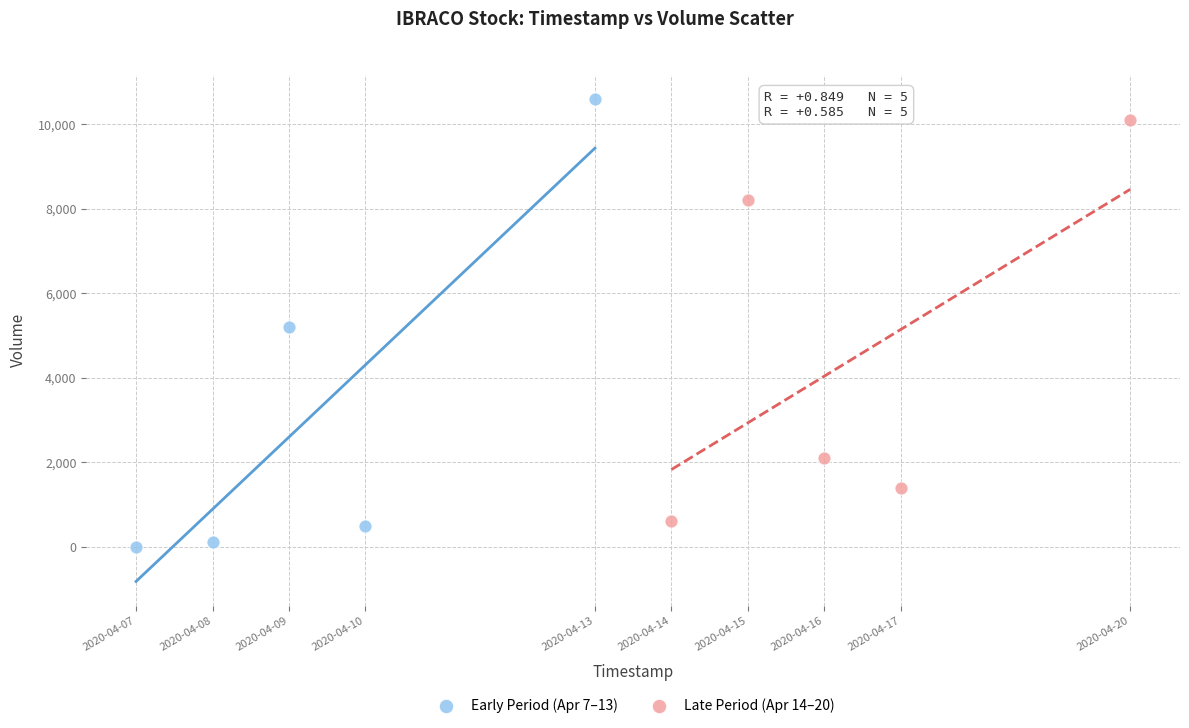

Which series reaches the minimum Y coordinate?

Early Period (Apr 7–13)